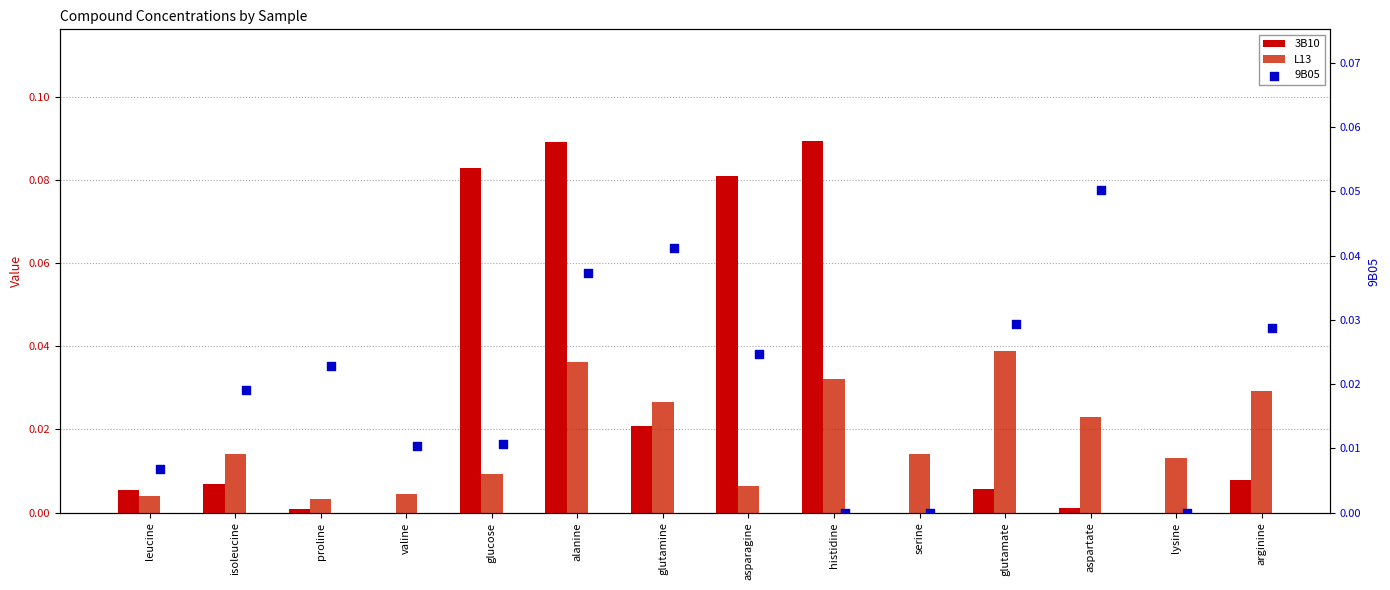

What are all the series names shown in the legend?

3B10, L13, 9B05